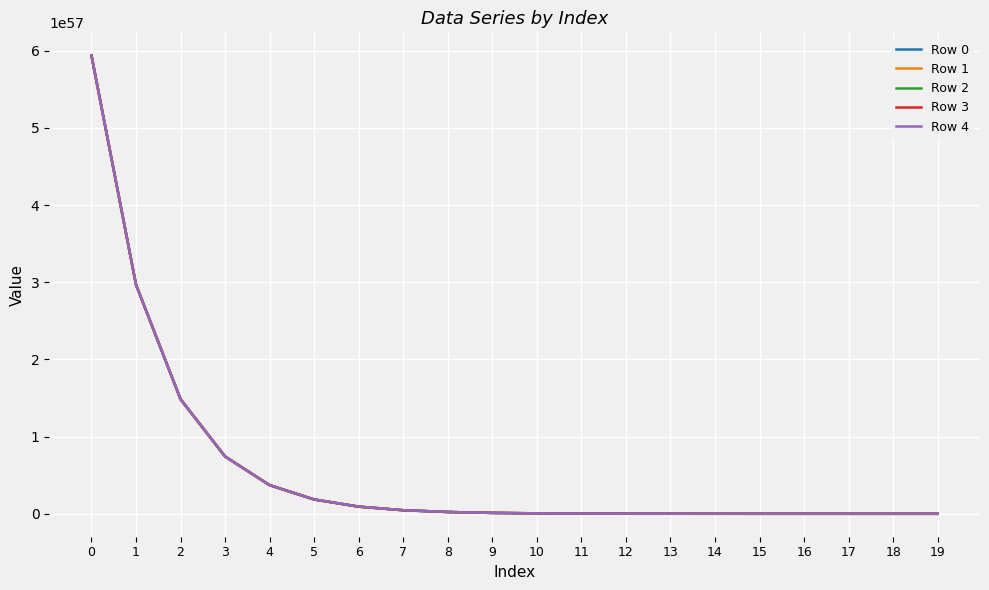

Which series has the widest spread of values?

Row 4